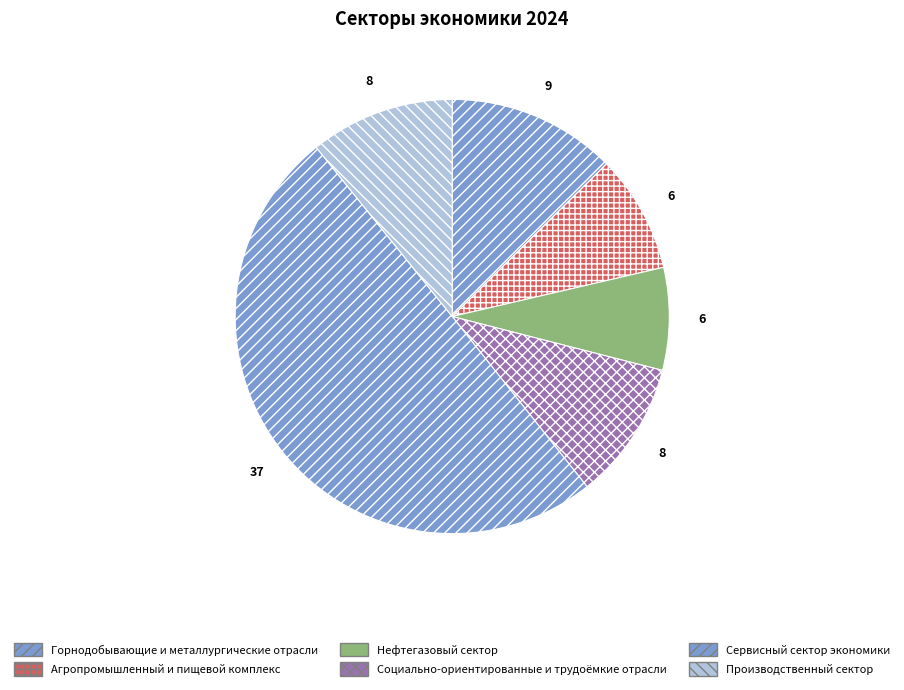

What is the smallest slice in the pie chart?

Нефтегазовый сектор